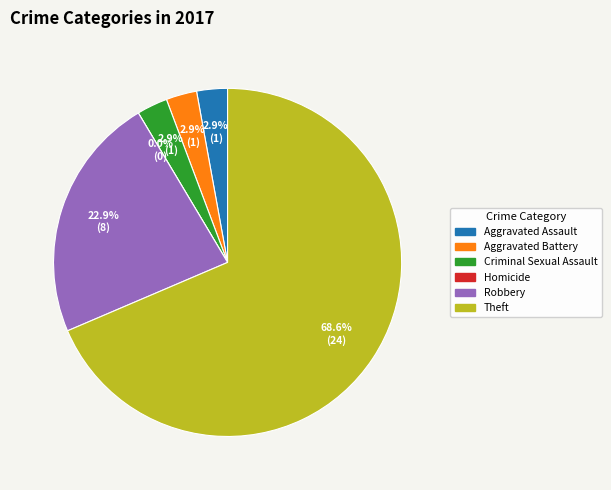

To the nearest percent, what is the combined percentage of Theft and Homicide?

69%